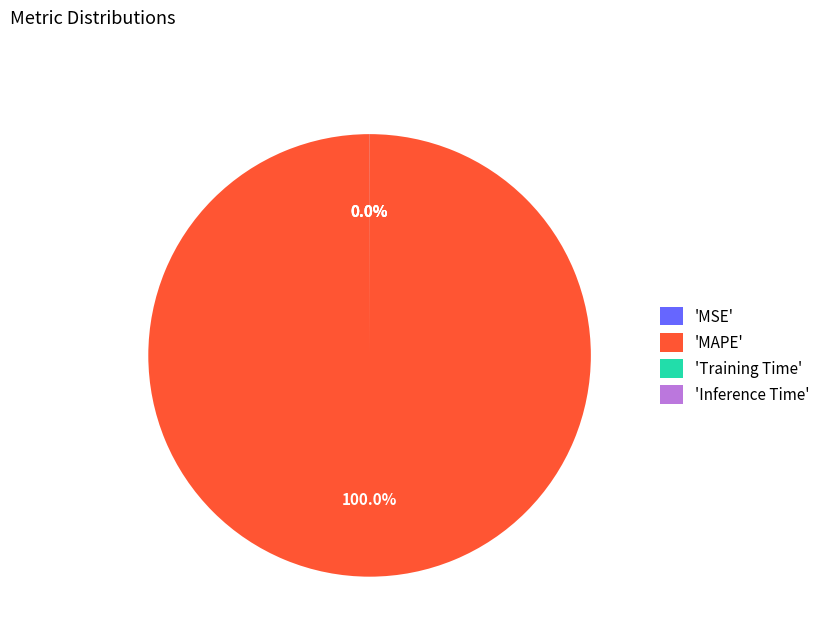

Which slice is the largest?

'MAPE'